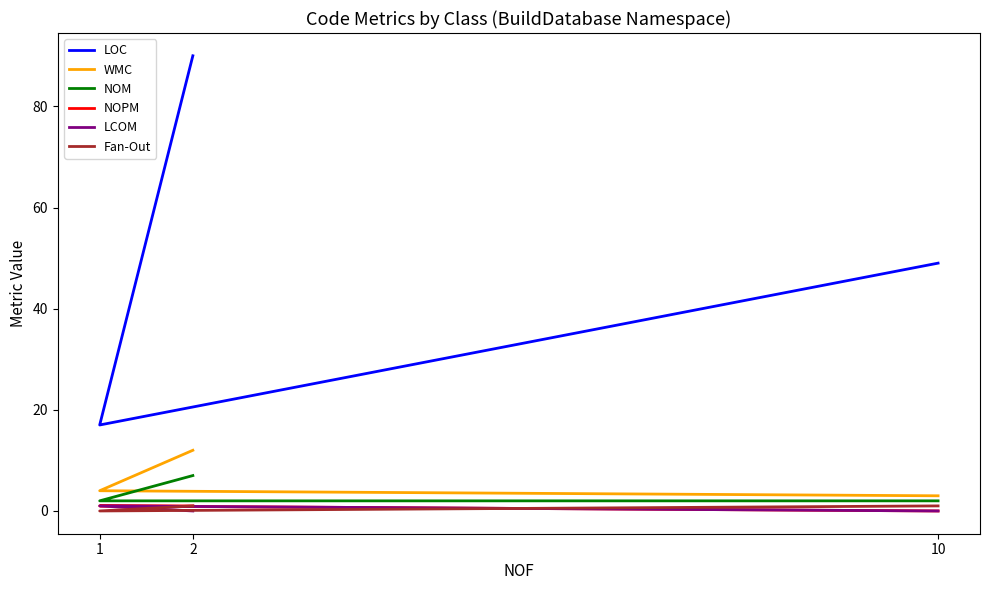

Rank the series at 1 from lowest to highest value.

Fan-Out, NOPM, LCOM, NOM, WMC, LOC